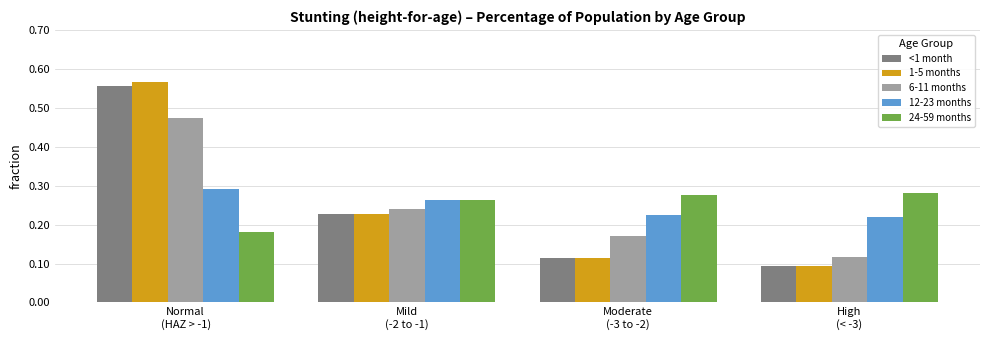

At how many categories does at least one series exceed 0?

4